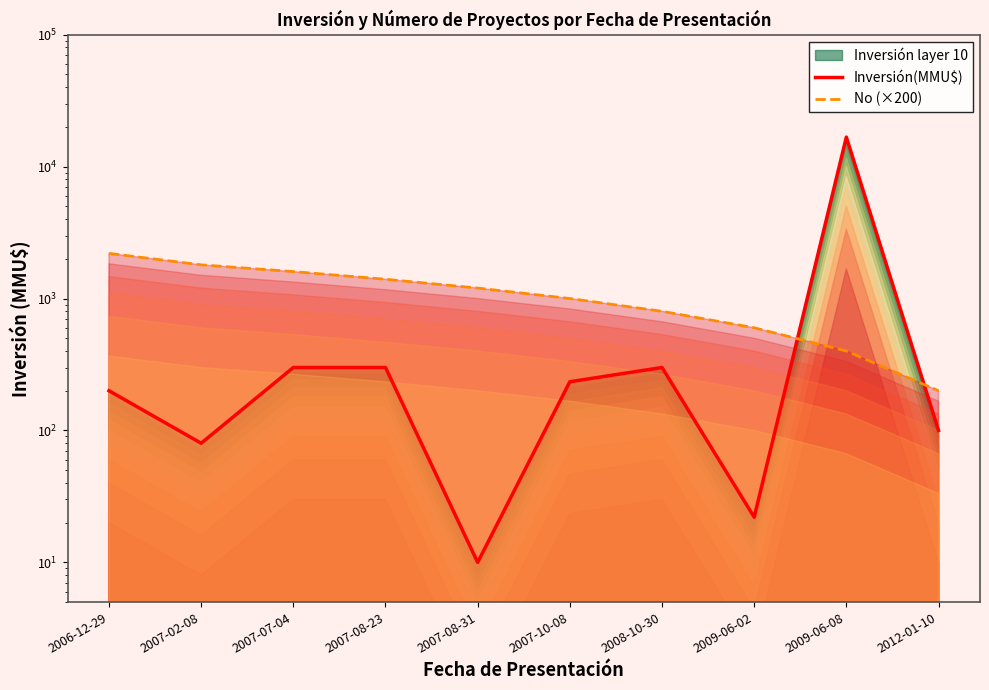

True or false: Inversión(MMU$) has a value of 22 at 2009-06-02.

True